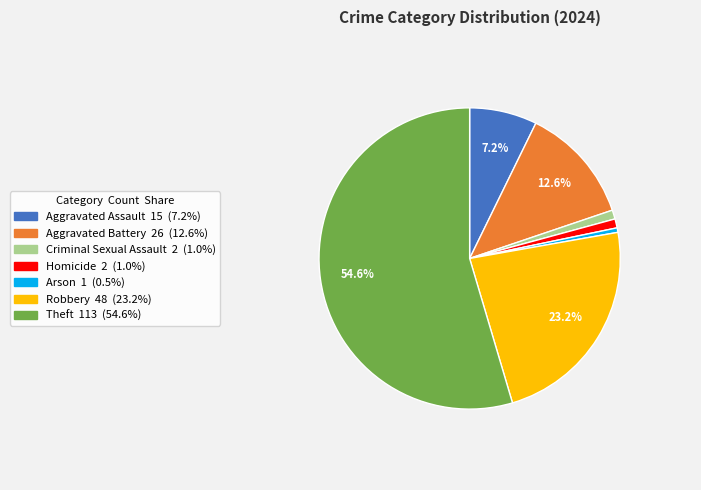

Does any single category account for the majority?

Yes